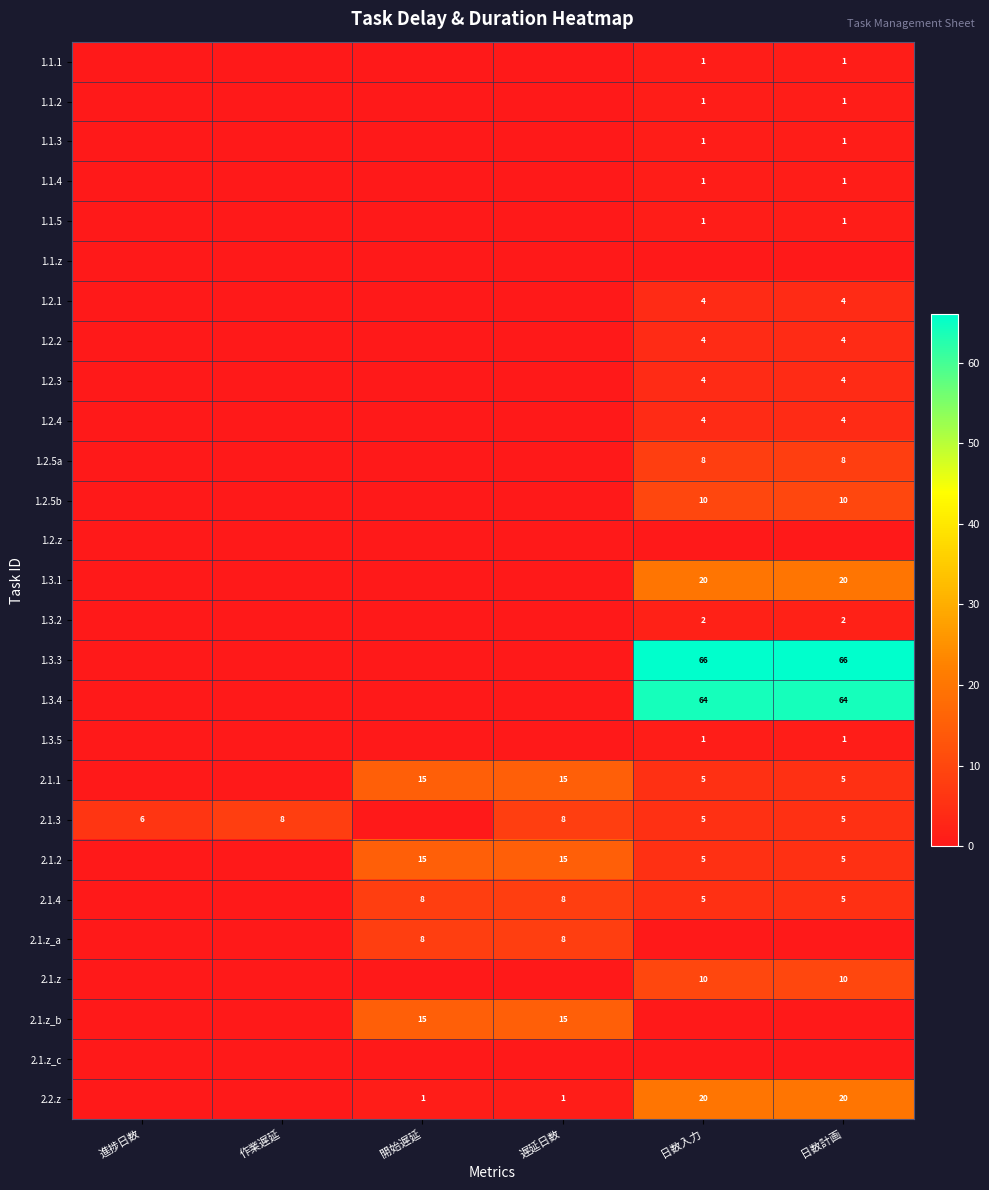

The value of 2.1.2 at 開始遅延 is 15. True or false?

True